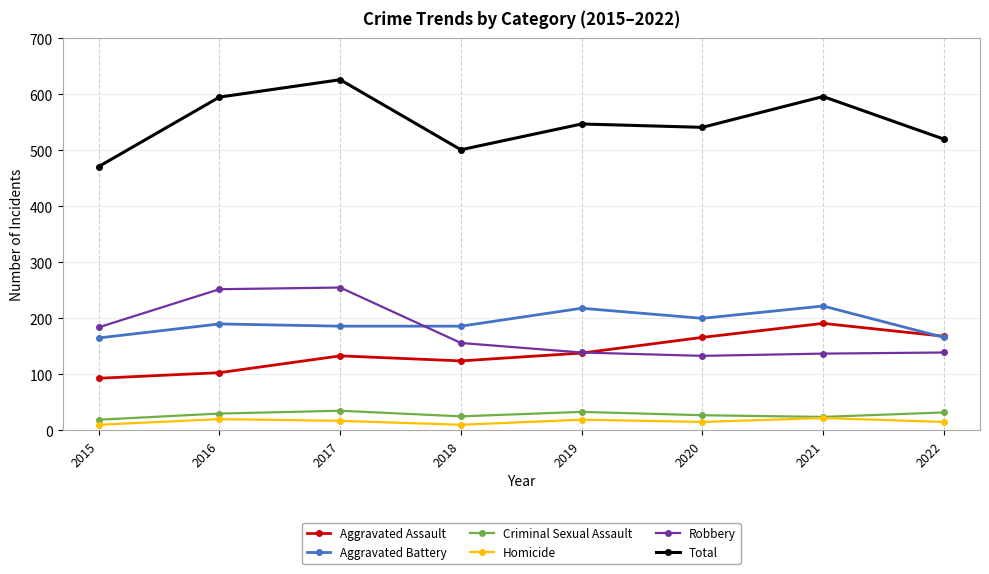

What is the maximum value for Aggravated Battery?

222